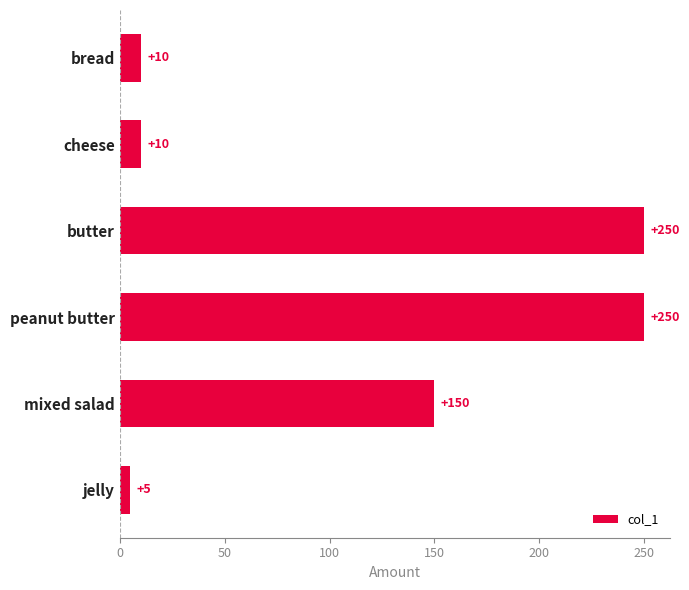

Are the bars horizontal?

Yes